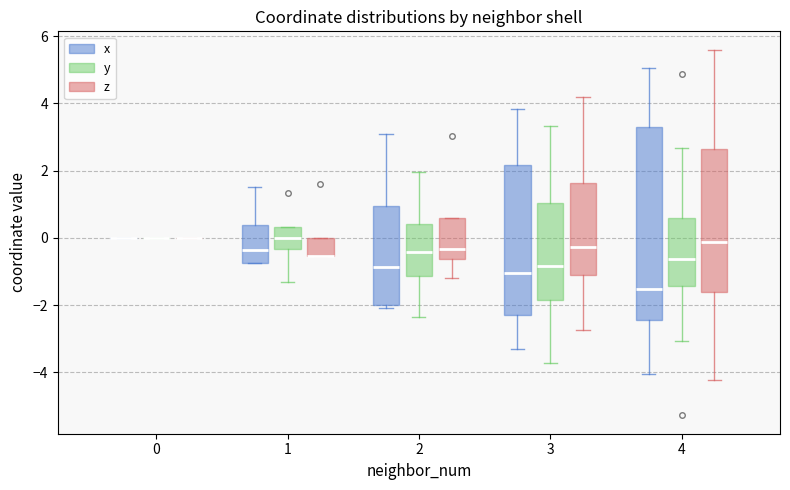

Where does the upper whisker of the box for 2 (y) end on the y-axis? The values are not printed on the chart, so give them approximately, as read against the axis.

2.0